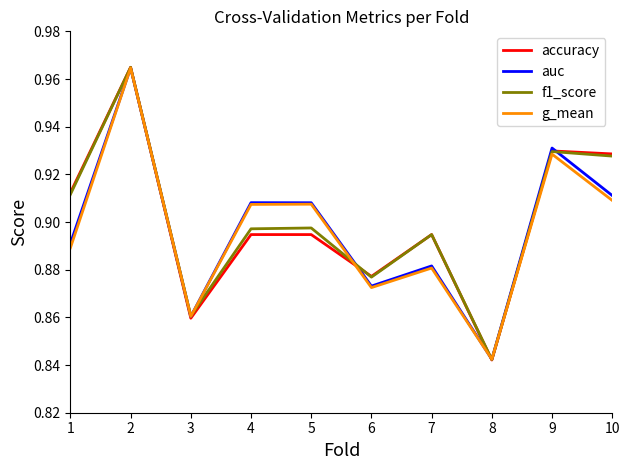

Which category has the lowest value in the auc series?

8